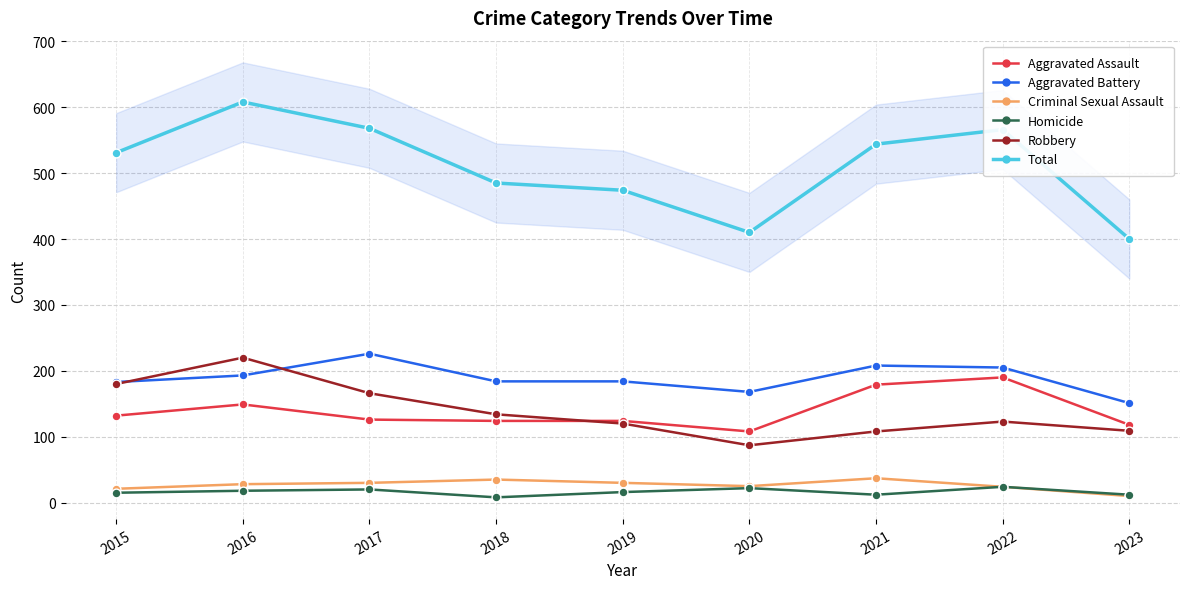

Is the value of Robbery at 2019 greater than the value of Total at 2016?

No